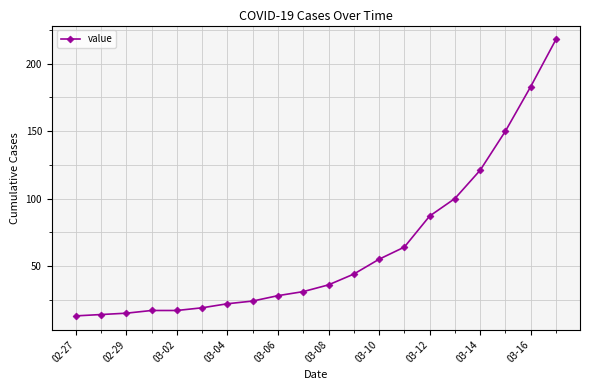

What is the maximum value shown in the chart?

218